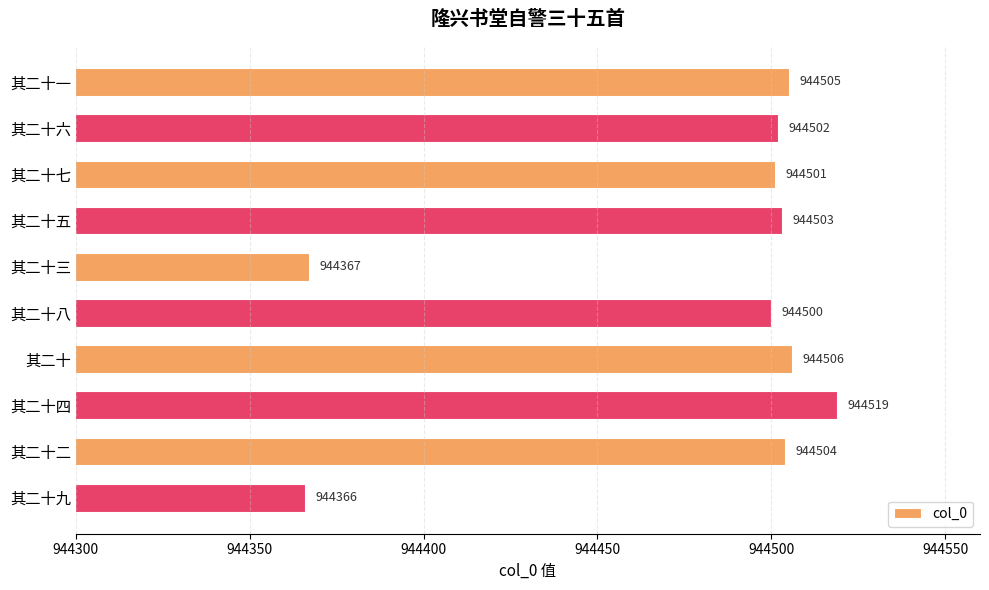

Which has a higher value, 其二十六 or 其二十一?

其二十一